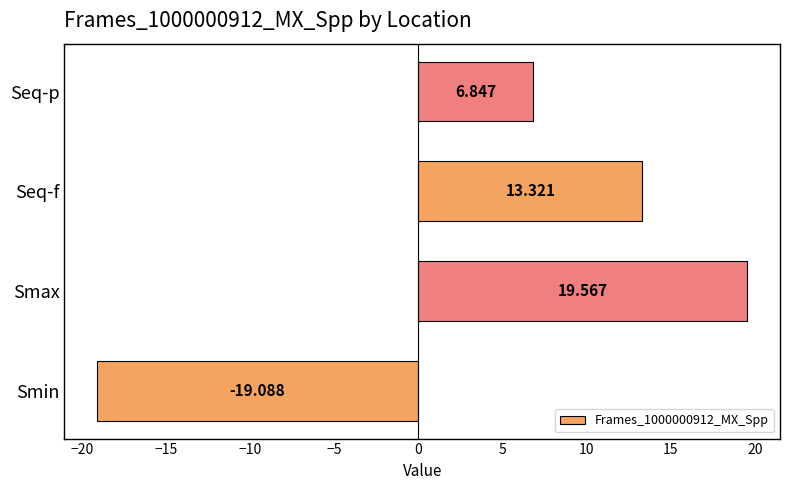

List the labels in order of value, largest first.

Smax, Seq-f, Seq-p, Smin